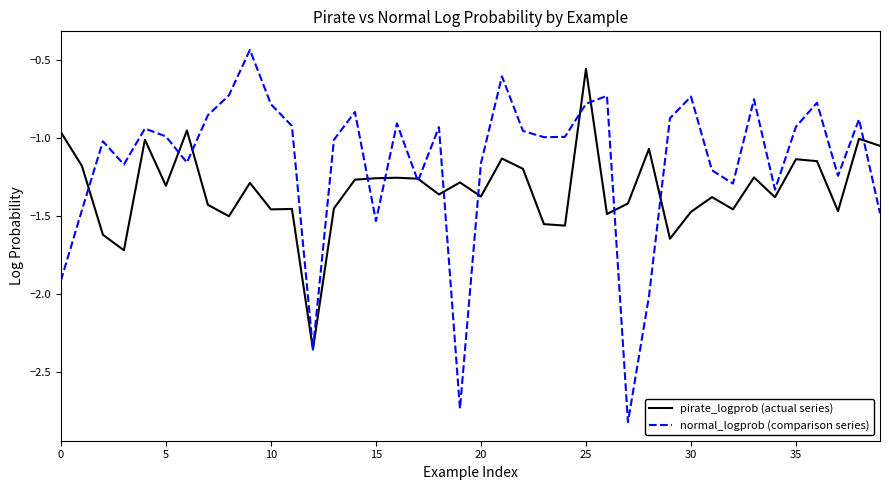

How many lines are shown in the chart?

2